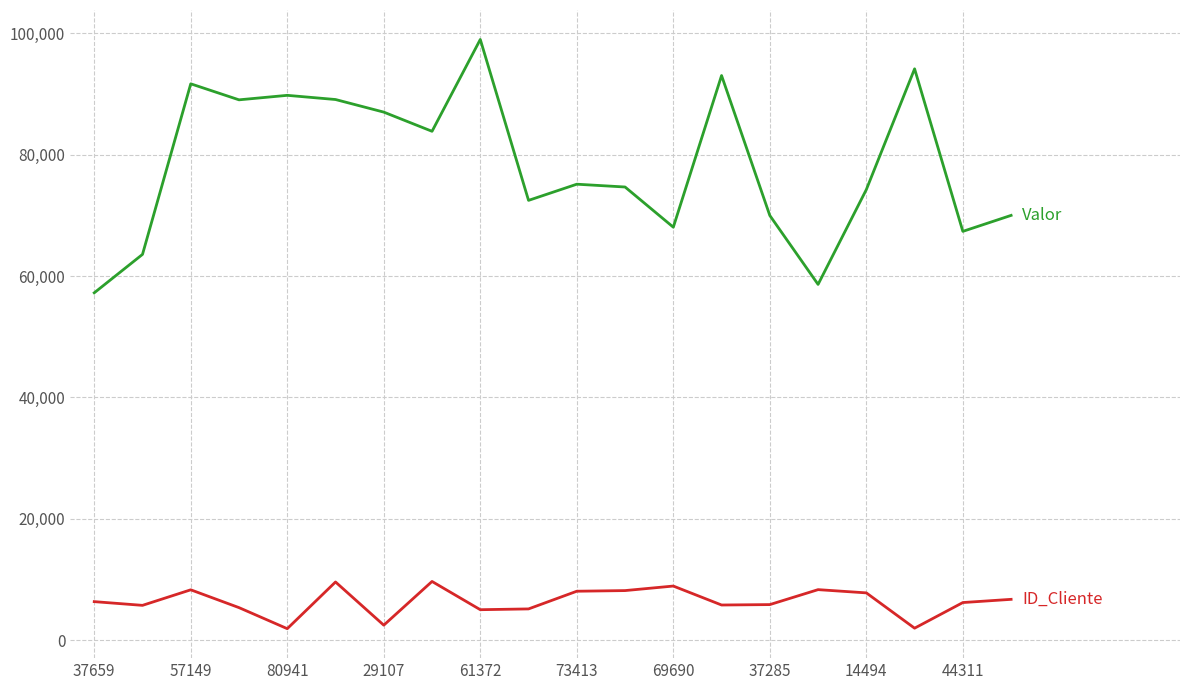

What is the maximum value shown in the chart?

99003.7